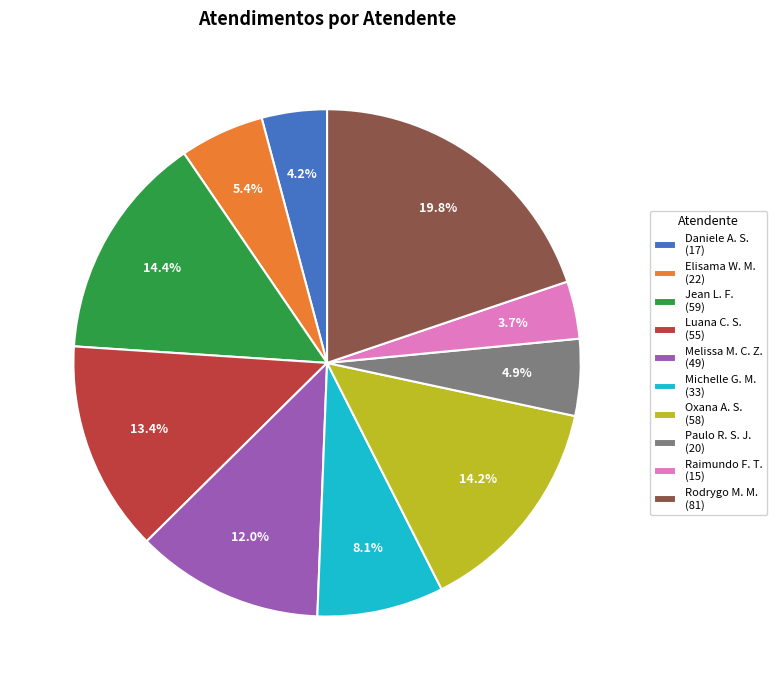

What is the ratio of the value at Oxana A. S. (58) to the value at Daniele A. S. (17)?

3.4